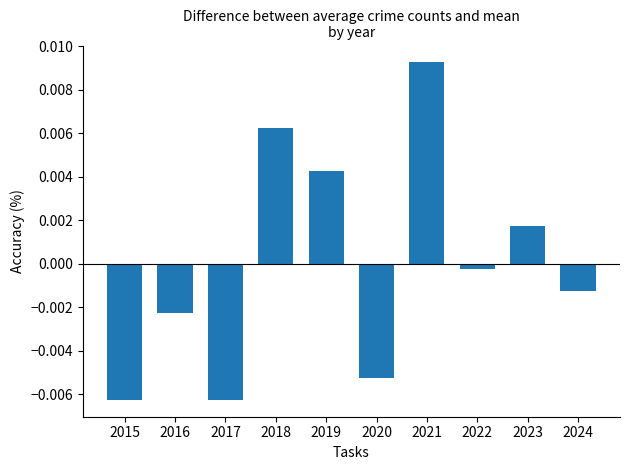

At which label is the value closest to 0?

2022